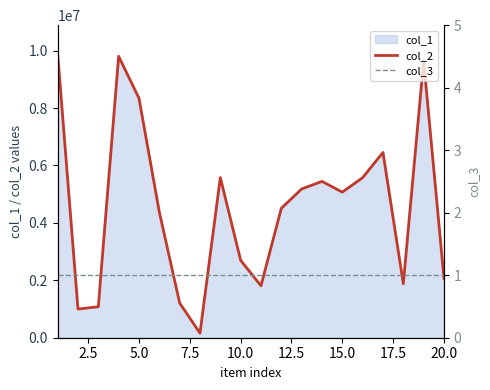

How many lines are shown in the chart?

2